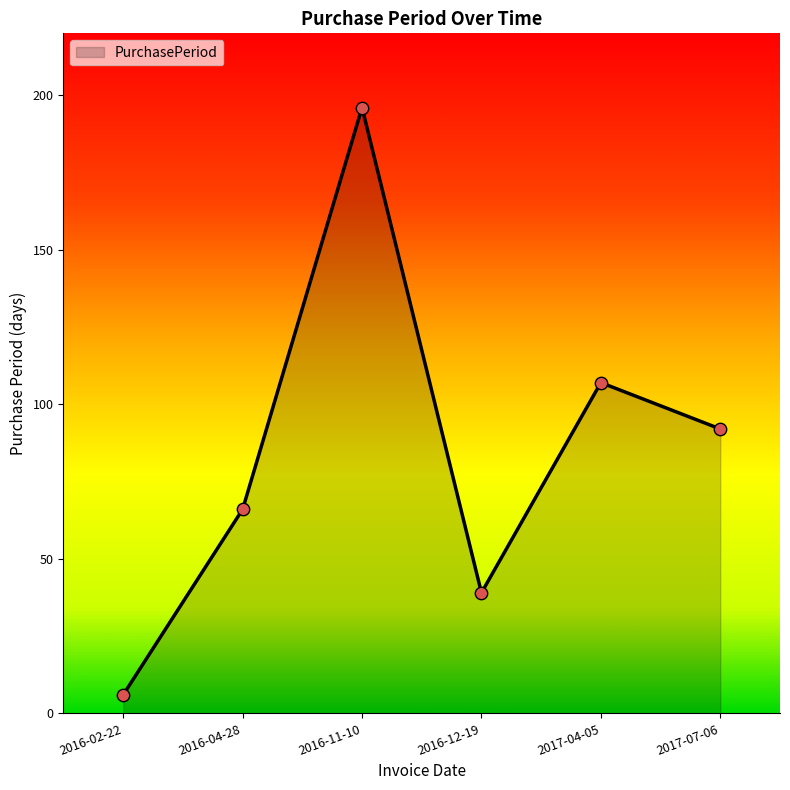

What is the change in value from 2016-11-10 to 2017-04-05?

-89